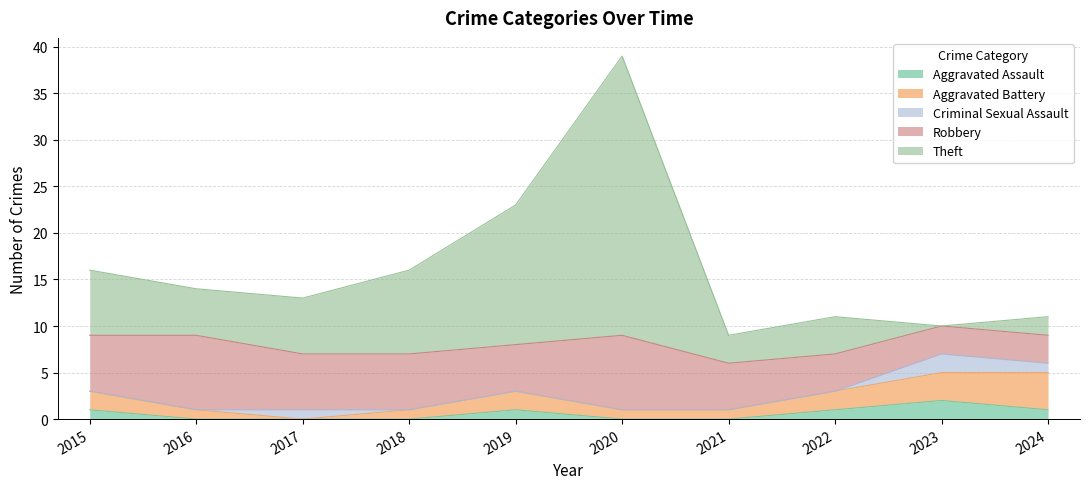

What is the difference between the maximum and minimum values in the Aggravated Battery series?

4